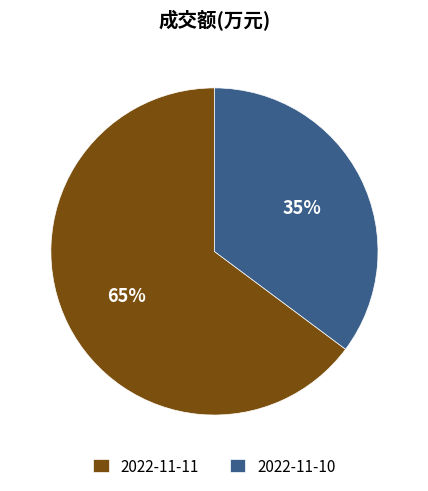

Which has a higher value, 2022-11-11 or 2022-11-10?

2022-11-11